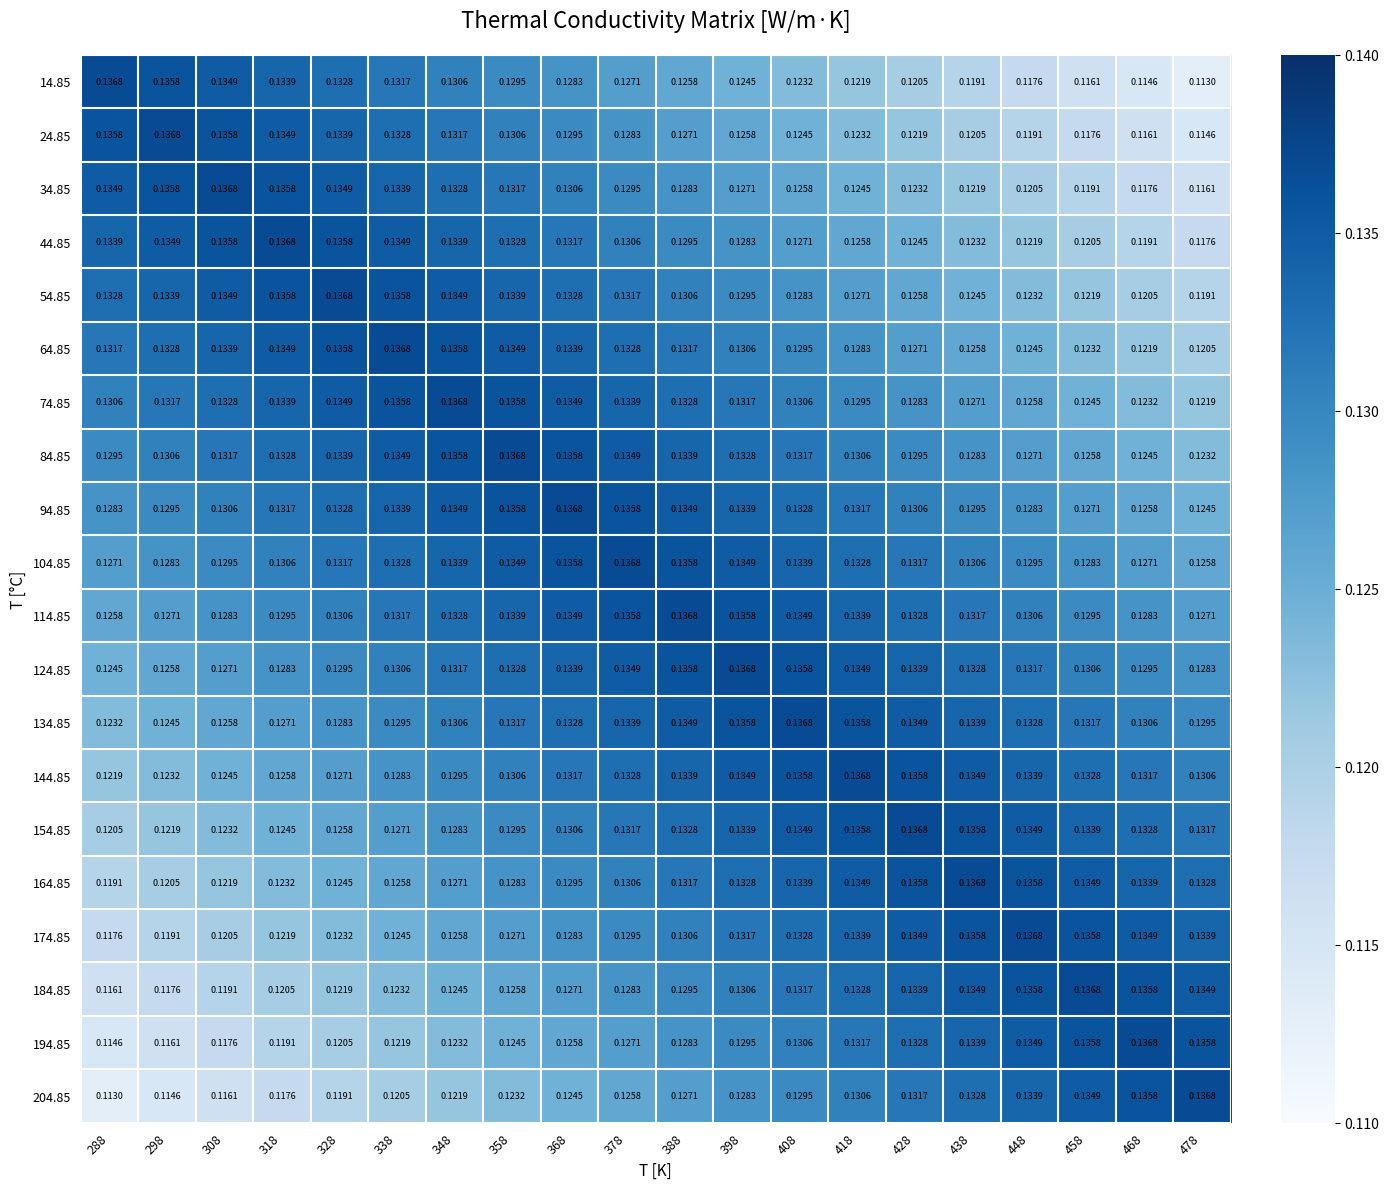

Is the value of 154.85 at 458 greater than the value of 64.85 at 358?

No